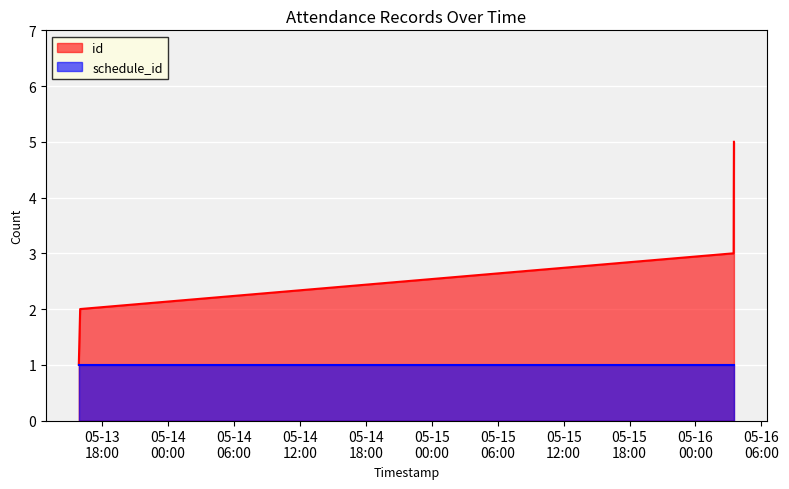

Reading left to right, what are all the values shown in this chart?

1	2	3	4	5